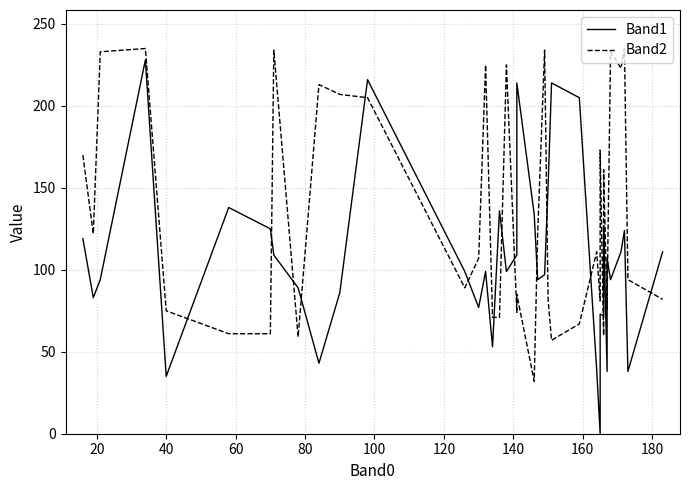

How many data points in Band1 are less than 99?

18